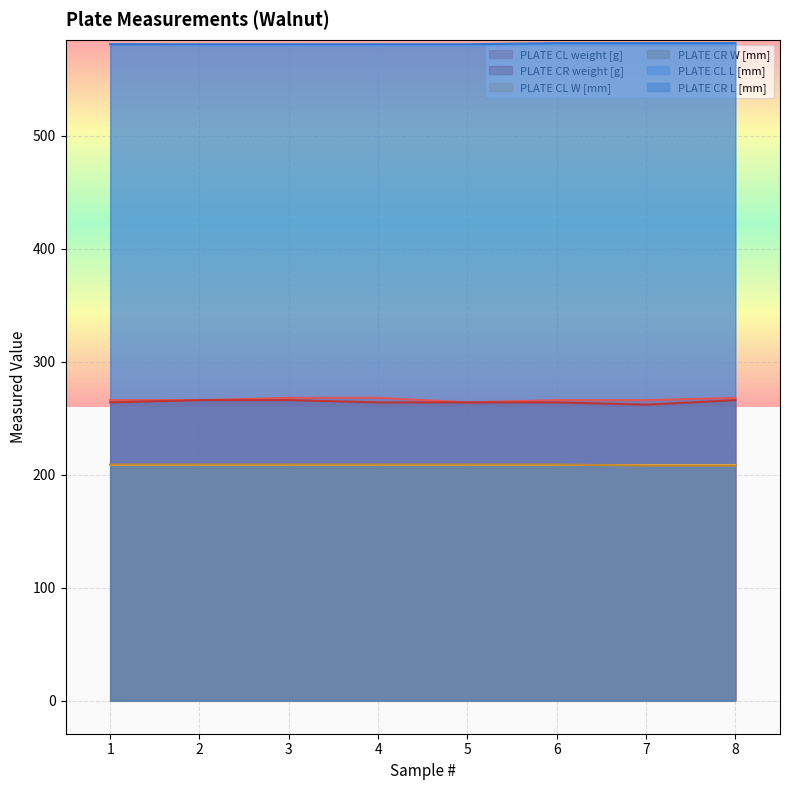

Is it true that PLATE CR W [mm] equals 141 at 3?

False